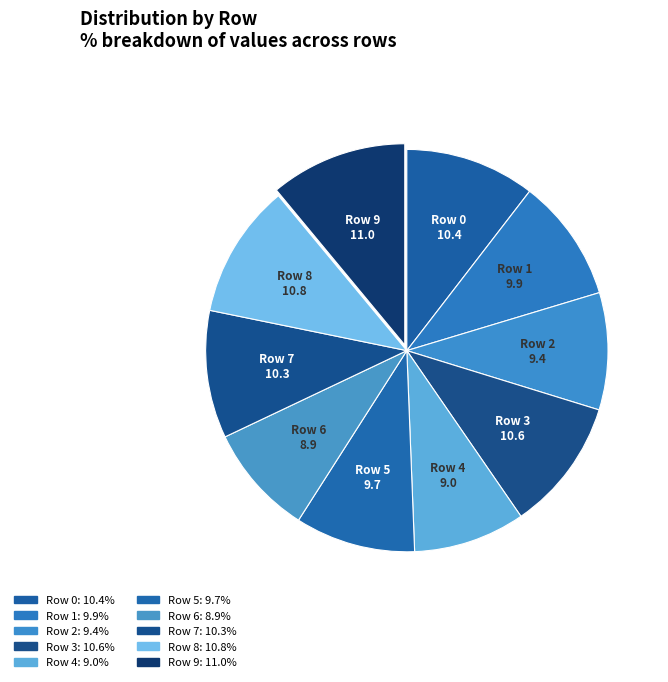

What percentage is the Row 7 slice, to the nearest percent?

10%